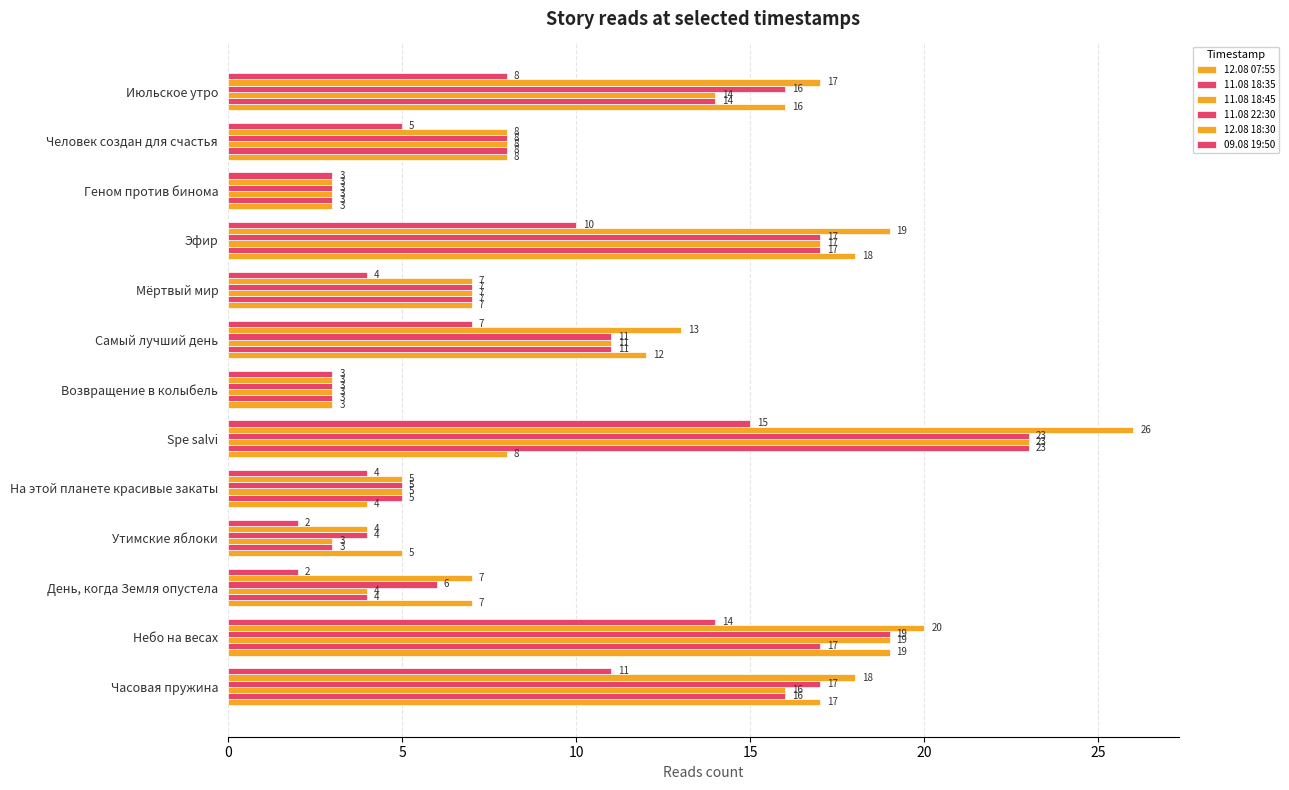

Count the number of categories in the chart.

13